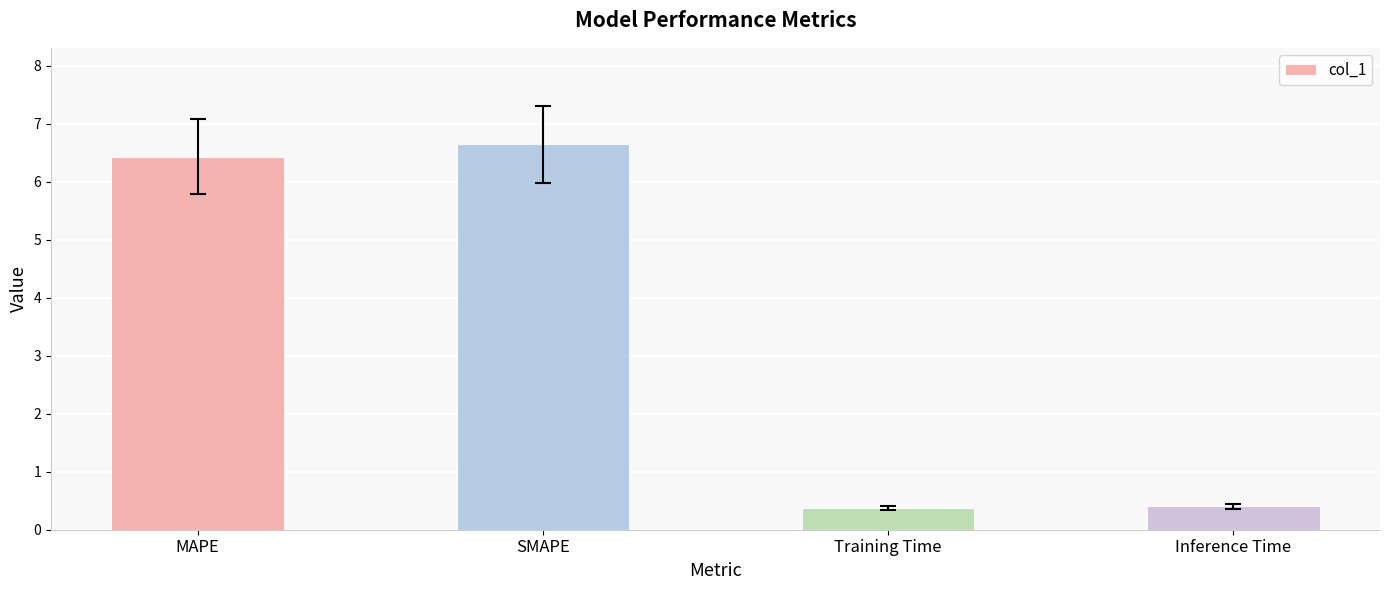

At which label does the data first exceed 6?

MAPE